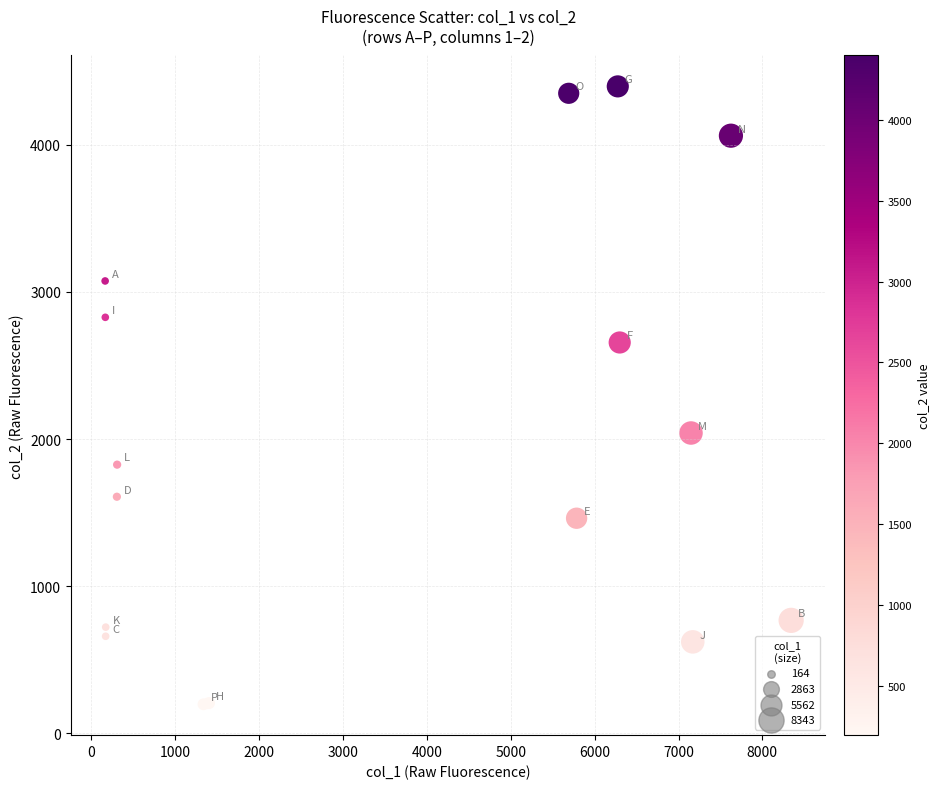

What Y value in the scatter plot is closest to 2297?

2041